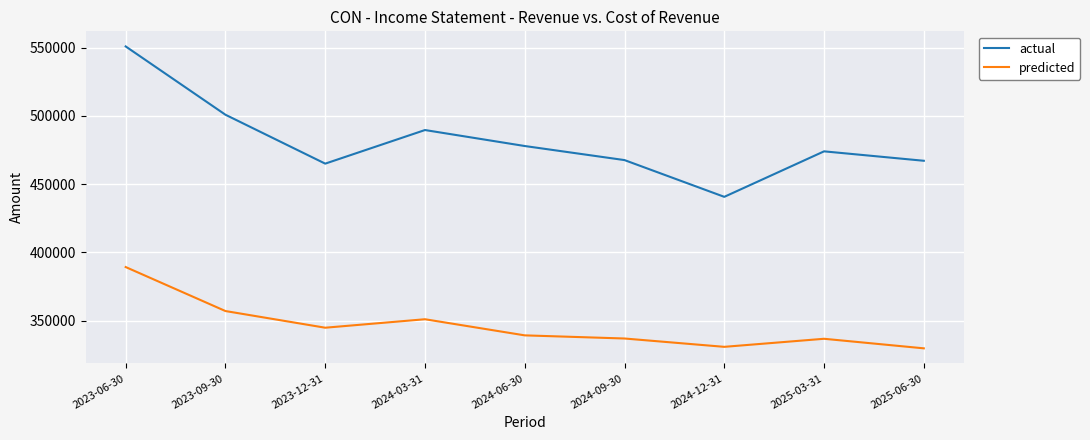

The value of actual at 2024-12-31 is 714395. True or false?

False